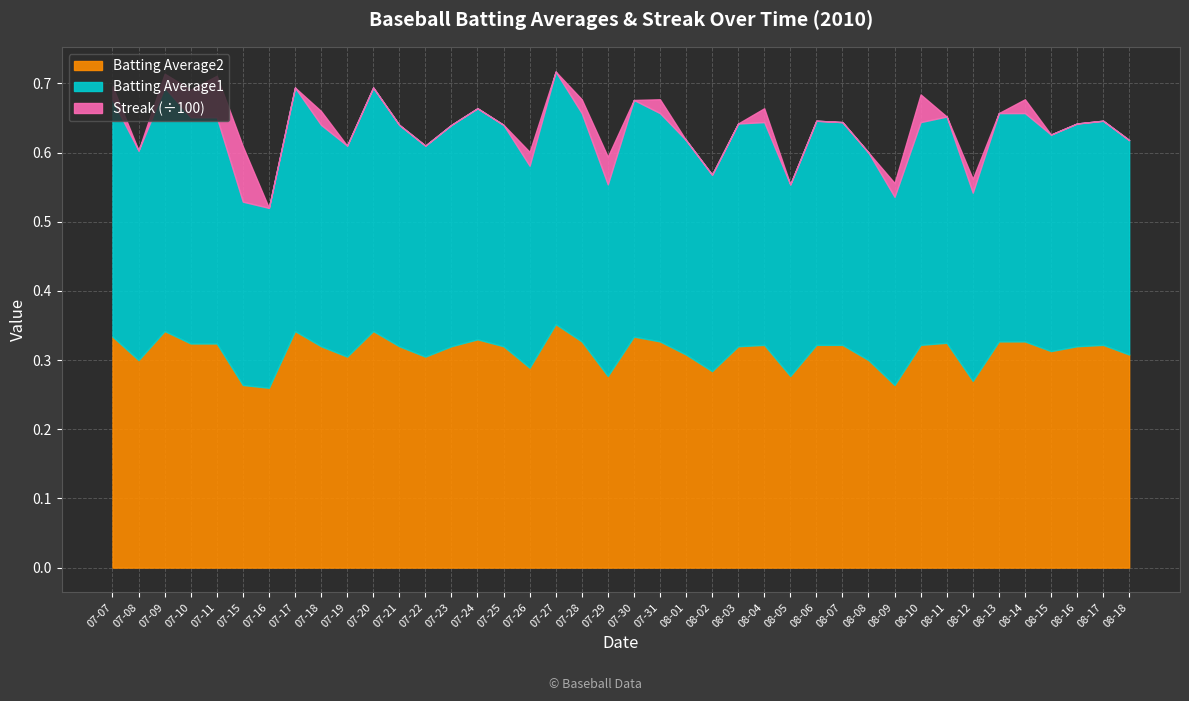

Reading right to left, what are all the values shown in this chart?

Batting Average1: 0.3	0.3	0.3	0.3	0.3	0.3	0.3	0.3	0.3	0.3	0.3	0.3	0.3	0.3	0.3	0.3	0.3	0.3	0.3	0.3	0.3	0.3	0.4	0.3	0.3	0.3	0.3	0.3	0.3	0.4	0.3	0.3	0.4	0.3	0.3	0.3	0.3	0.4	0.3	0.3
Batting Average2: 0.3	0.3	0.3	0.3	0.3	0.3	0.3	0.3	0.3	0.3	0.3	0.3	0.3	0.3	0.3	0.3	0.3	0.3	0.3	0.3	0.3	0.3	0.4	0.3	0.3	0.3	0.3	0.3	0.3	0.3	0.3	0.3	0.3	0.3	0.3	0.3	0.3	0.3	0.3	0.3
Streak: 0.0	0.0	0.0	0.0	2.0	0.0	2.0	0.0	4.0	2.0	0.0	0.0	0.0	0.0	2.0	0.0	0.0	0.0	2.0	0.0	4.0	2.0	0.0	2.0	0.0	0.0	0.0	0.0	0.0	0.0	0.0	2.0	0.0	0.0	8.0	6.0	4.0	2.0	0.0	2.0